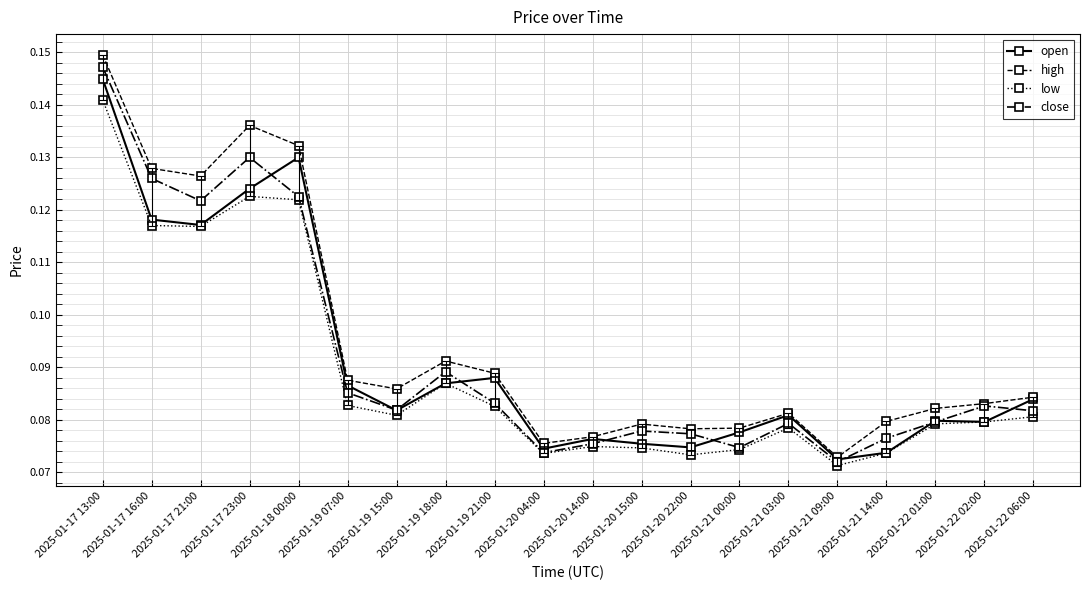

How many lines are shown in the chart?

4